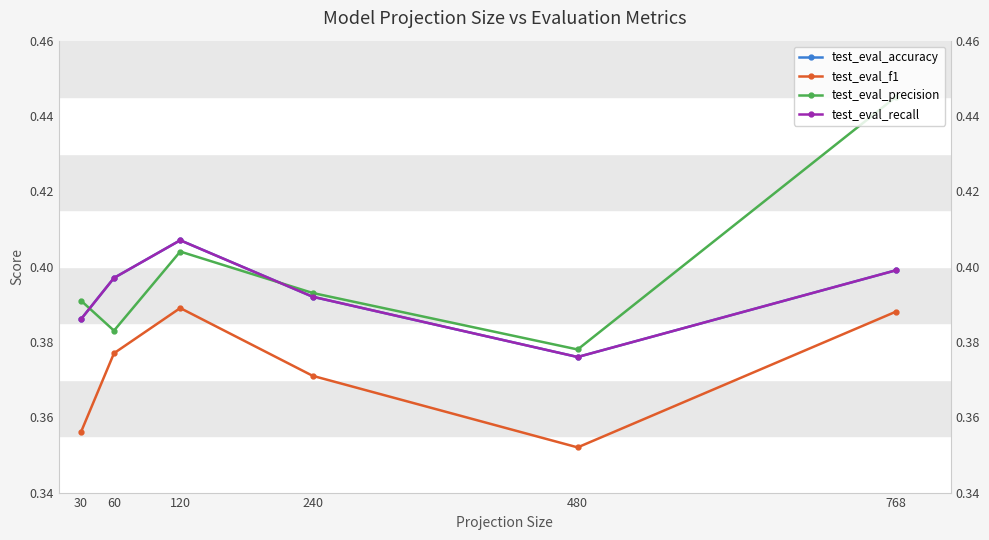

Which series has the widest spread of values?

test_eval_precision